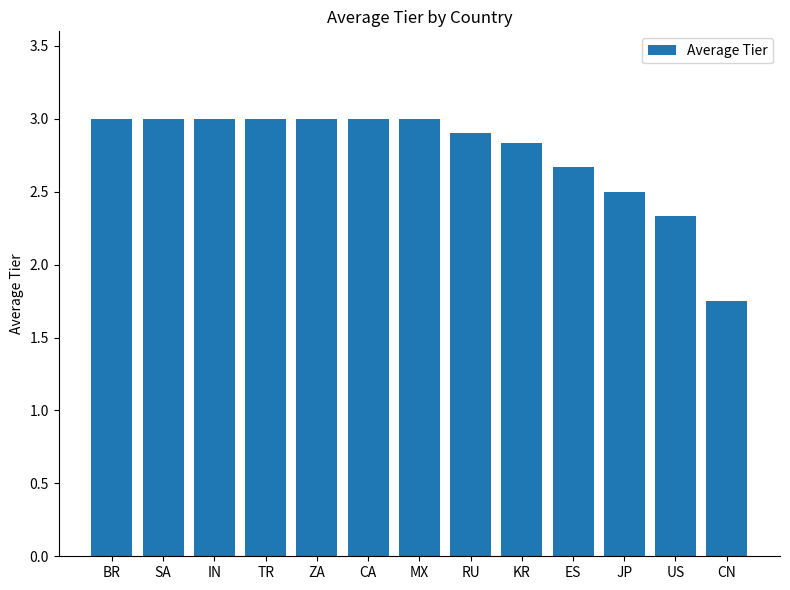

What is the sum of all values?

36.0